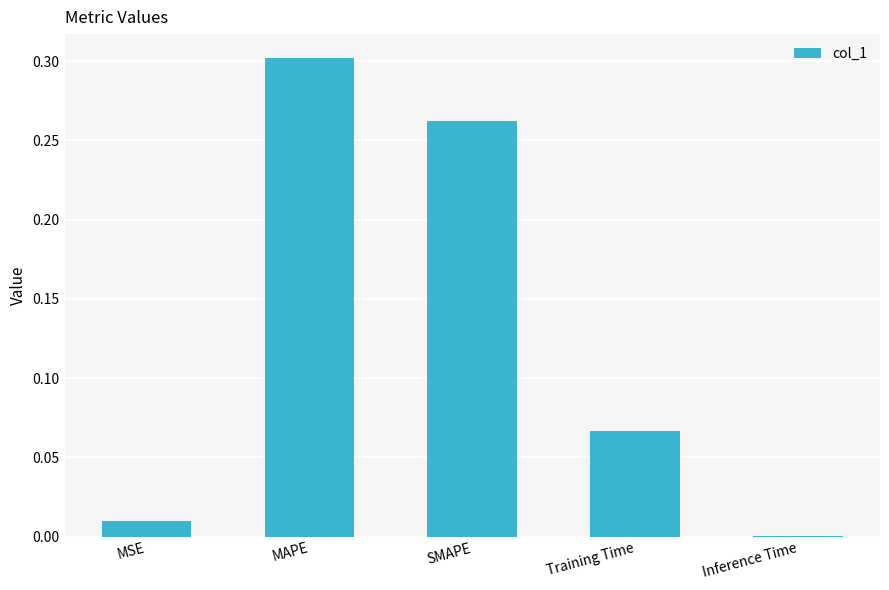

At which category does the chart reach its peak across all series?

MAPE